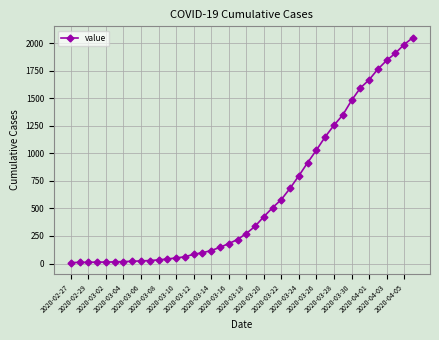

What is the average value?

620